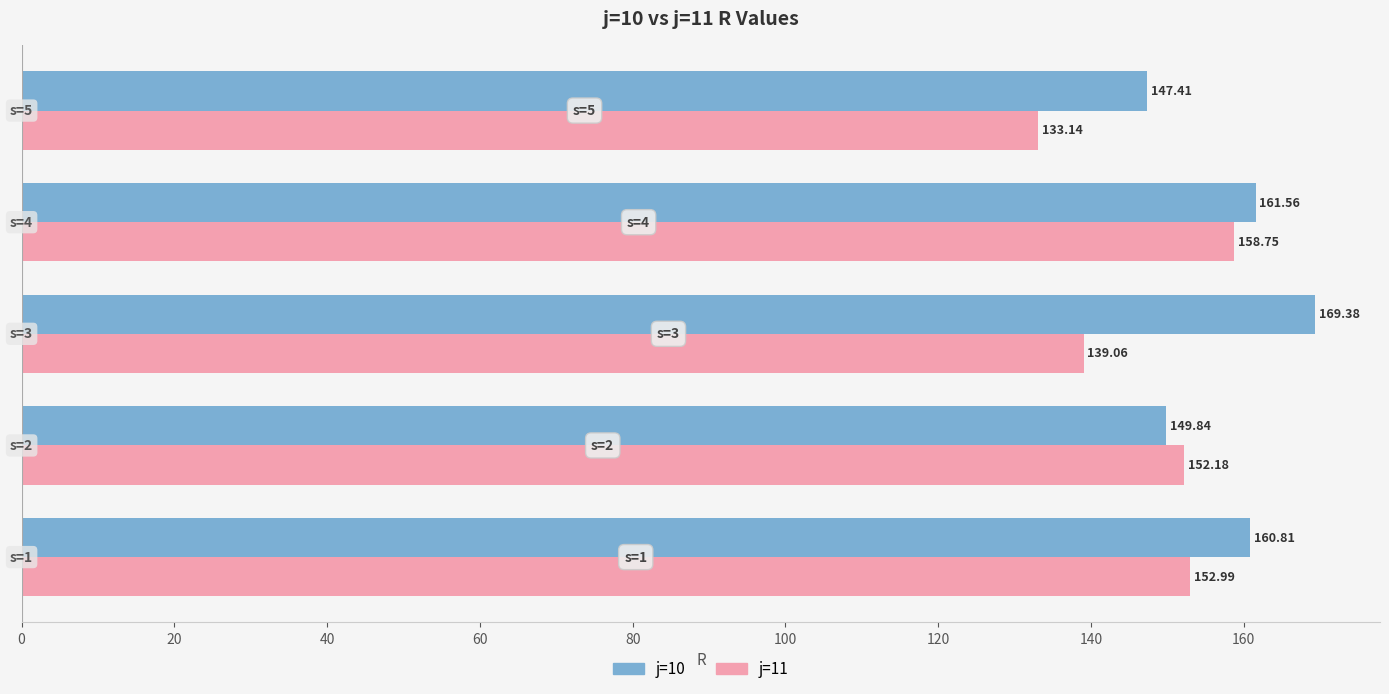

Rank the series by their average value, from lowest to highest.

j=11, j=10